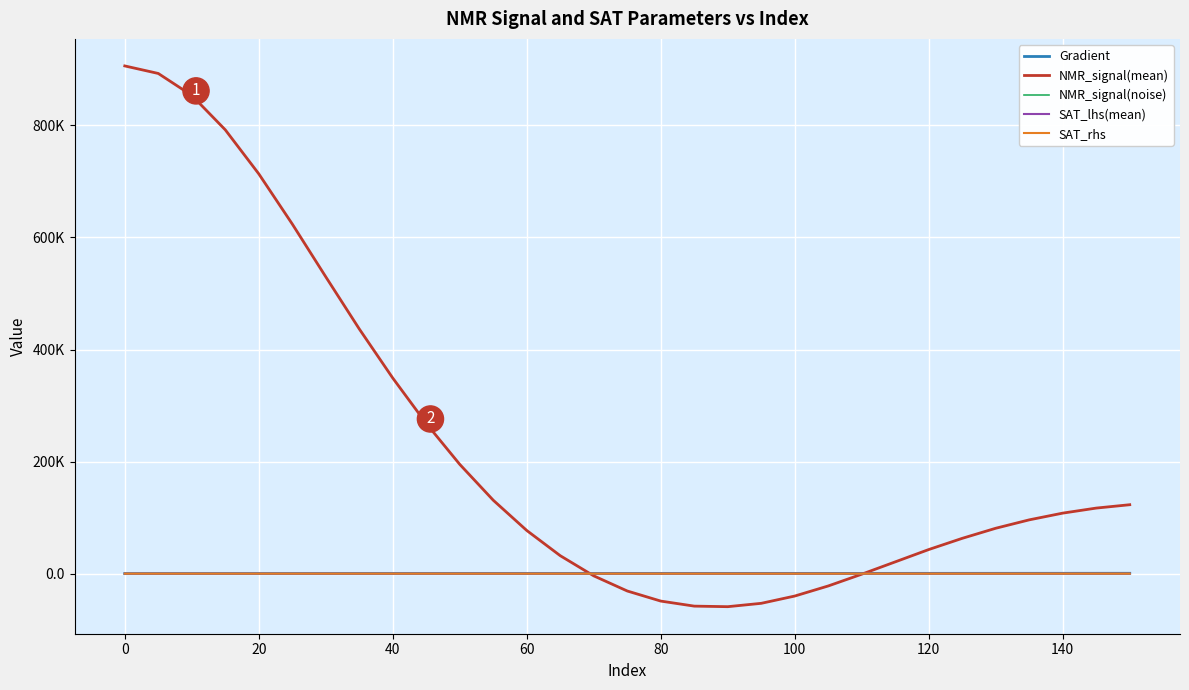

How many times do NMR_signal(mean) and SAT_lhs(mean) cross each other?

2